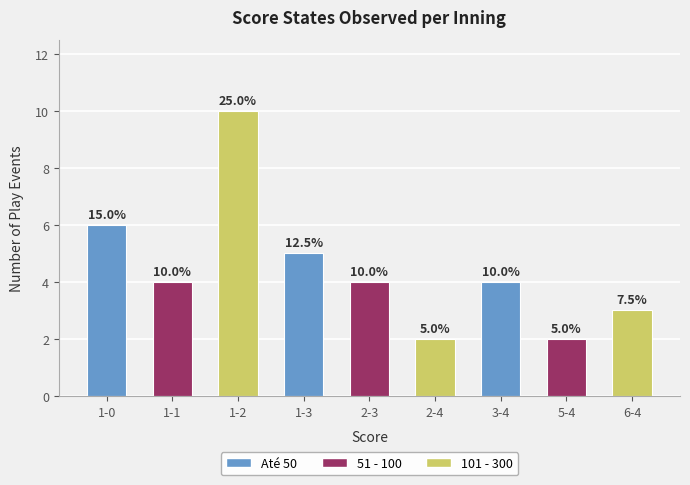

What is the difference between the maximum and minimum values?

8